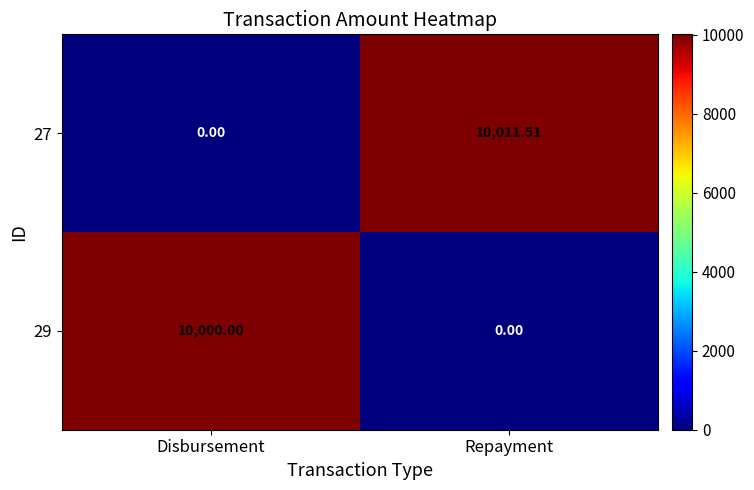

Where is 27 nearest to the value 5005?

Disbursement